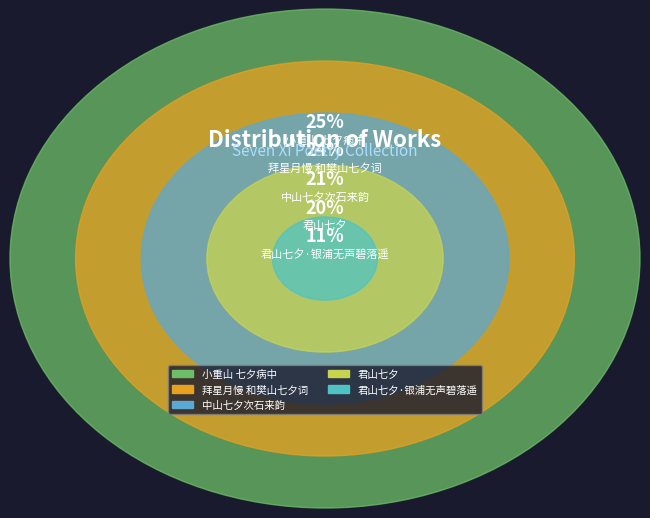

To the nearest percent, what portion does 拜星月慢 和樊山七夕词 represent?

24%